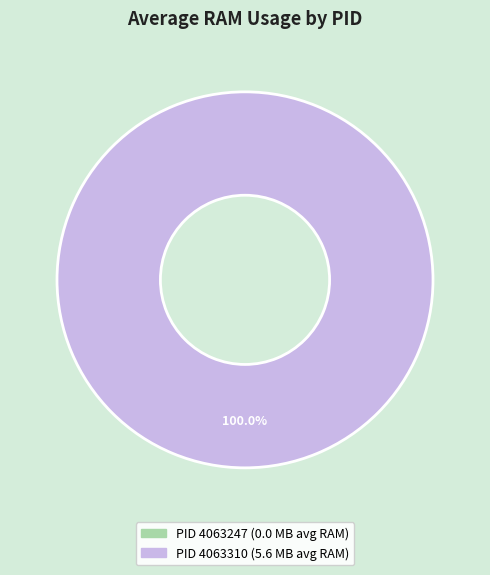

True or false: 4063247 accounts for 0% of the total.

True